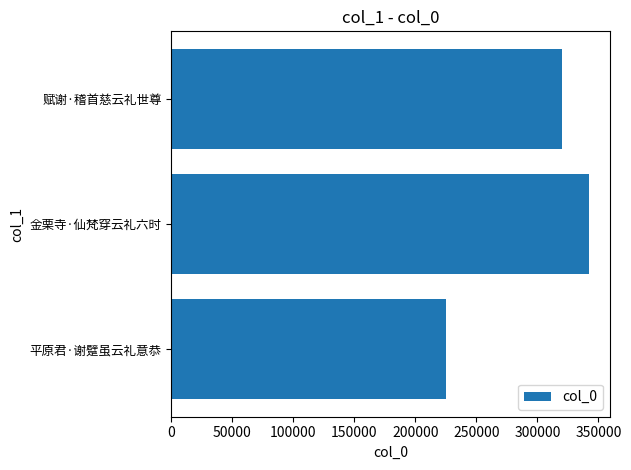

How many data points are less than 319813?

1